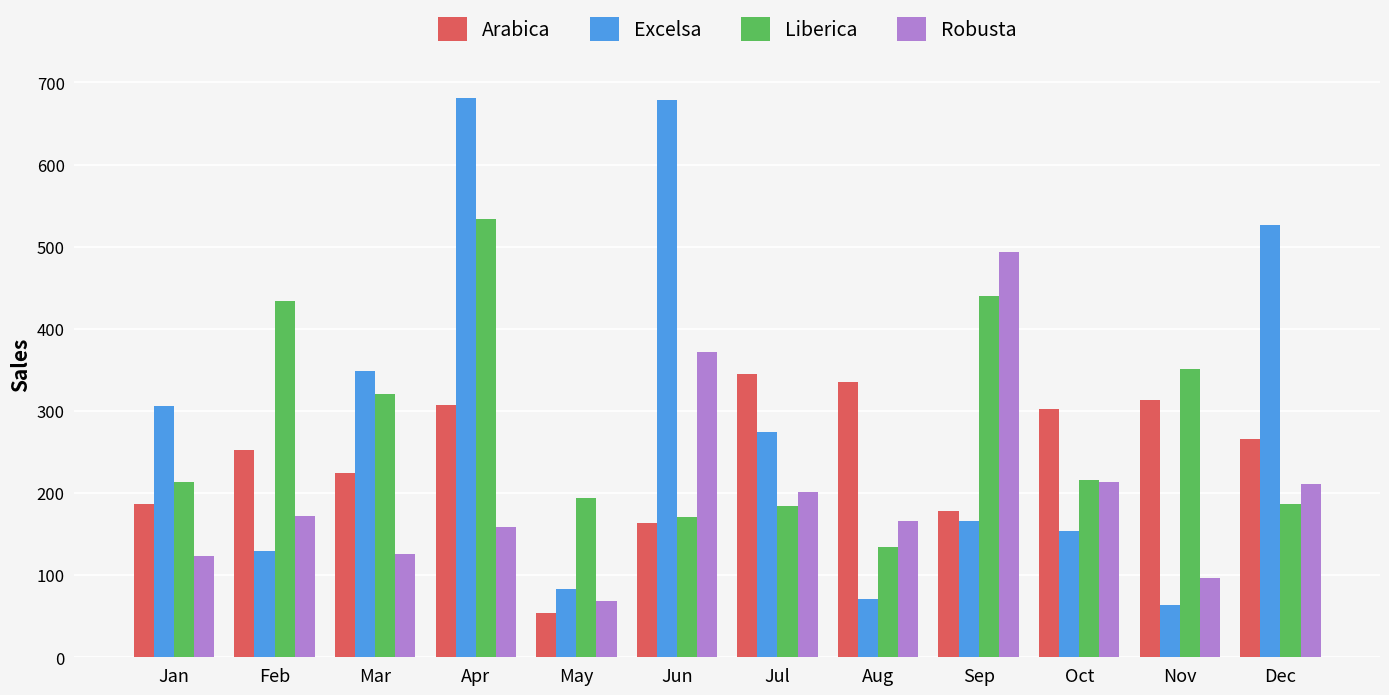

What is the difference between the maximum and second lowest values in the Liberica series?

362.7